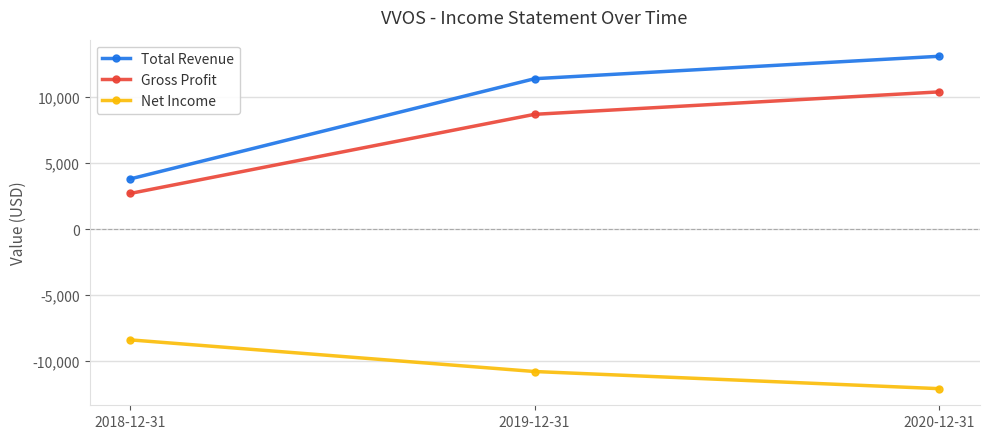

What is the value of the Total Revenue point at the 2nd from the left?

11400